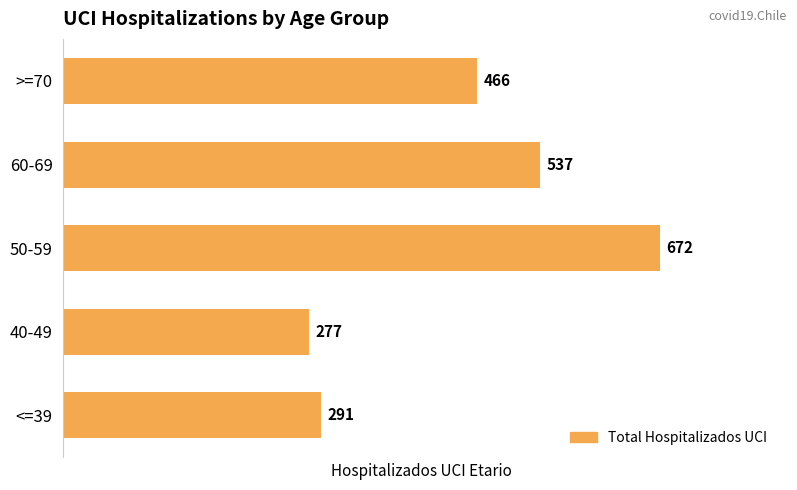

Reading bottom to top, transcribe all the data shown in this chart.

291	277	672	537	466